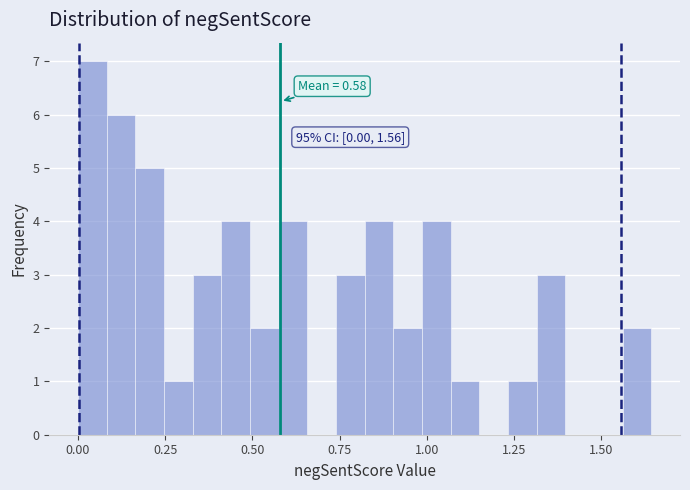

Read against the x-axis, roughly where is the centre of the tallest bar?

0.05